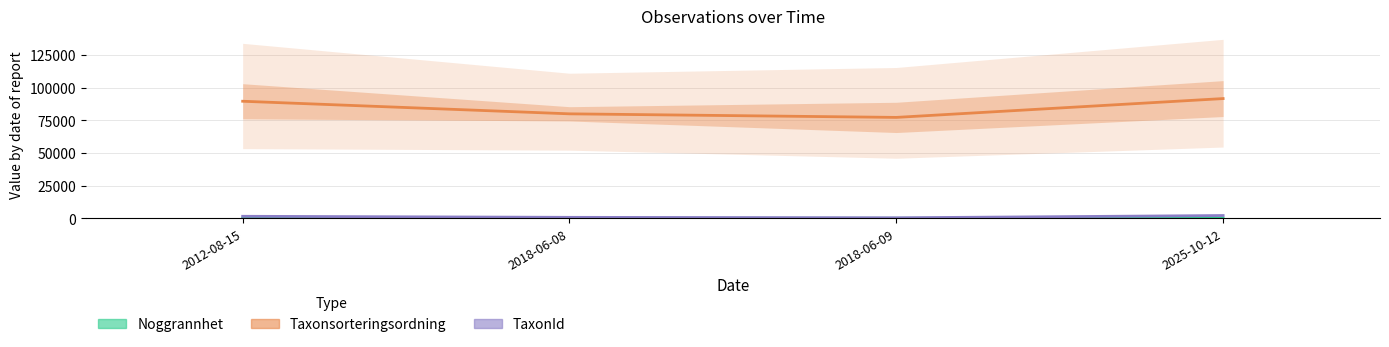

How many Noggrannhet values are between 10 and 25?

3